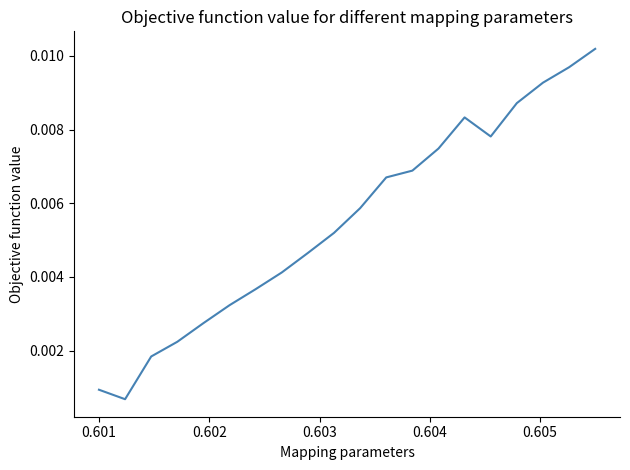

Is this an area chart (filled region under the line)?

No